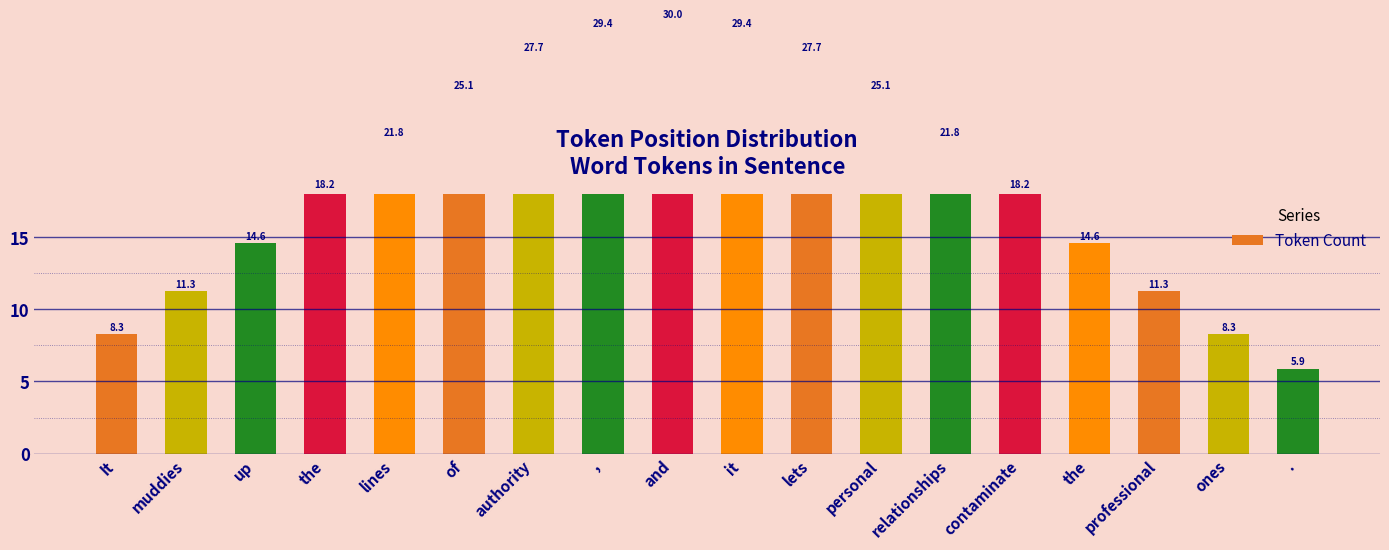

Where is the data nearest to the value 17?

the